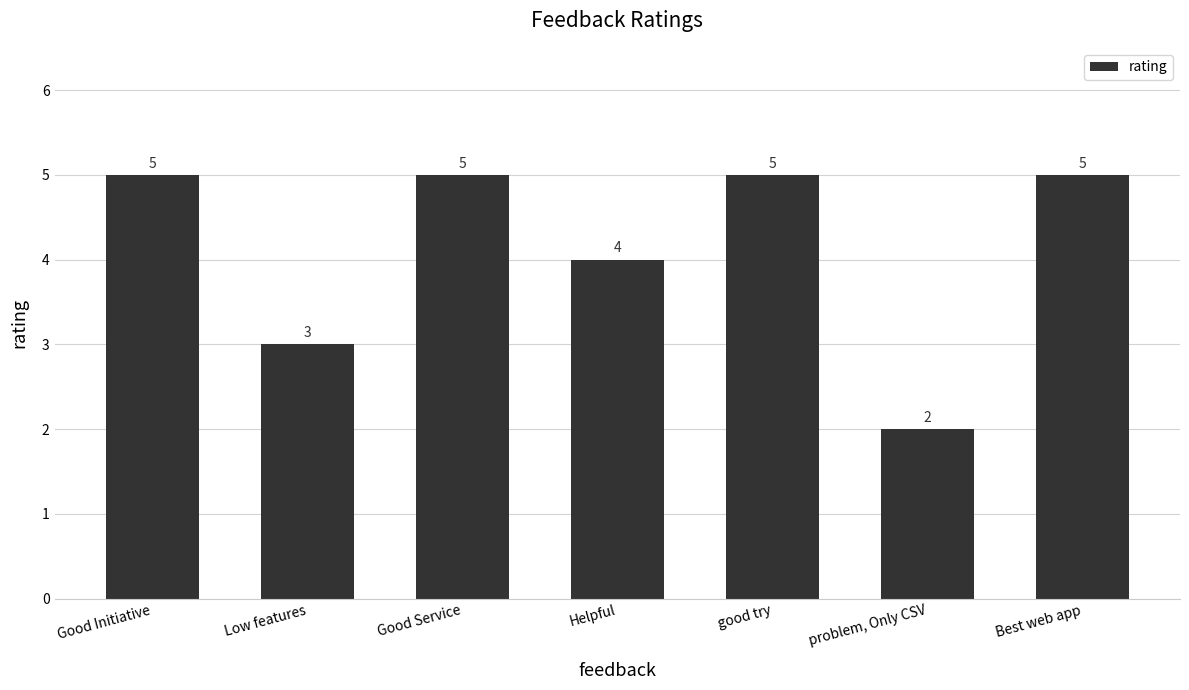

The value at problem, Only CSV is 2. True or false?

True